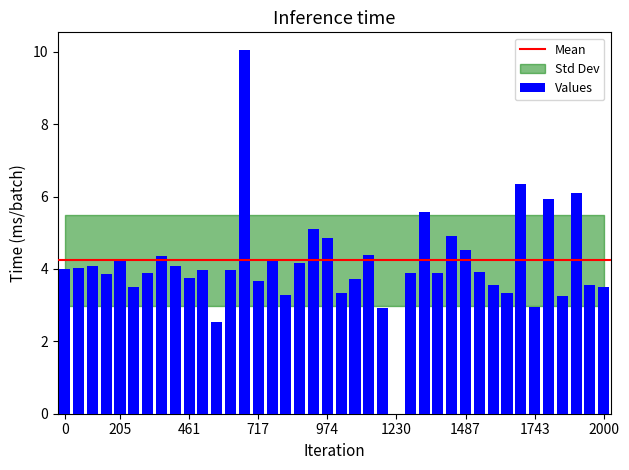

What is the greatest value displayed?

10.0